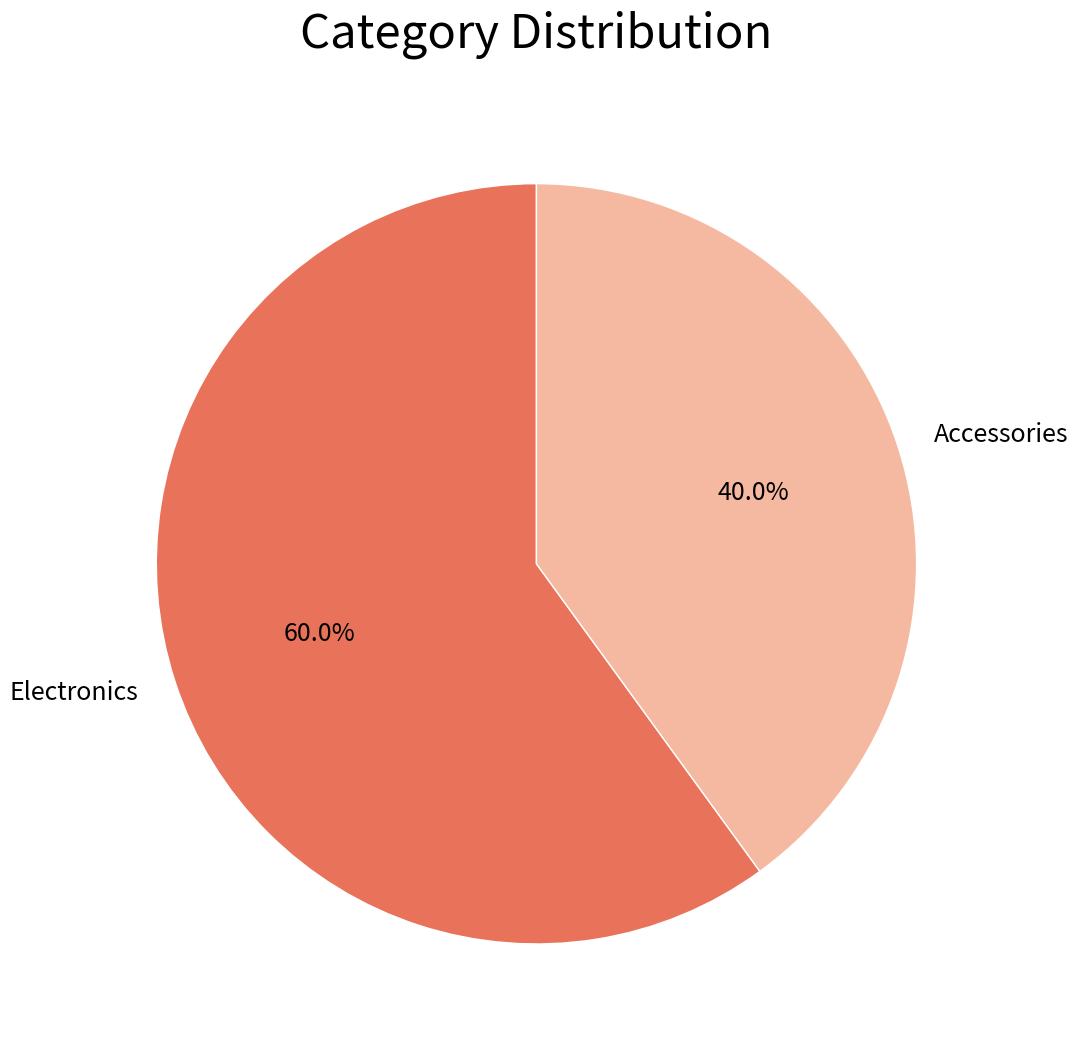

What is the total percentage of Electronics and Accessories?

100.0%